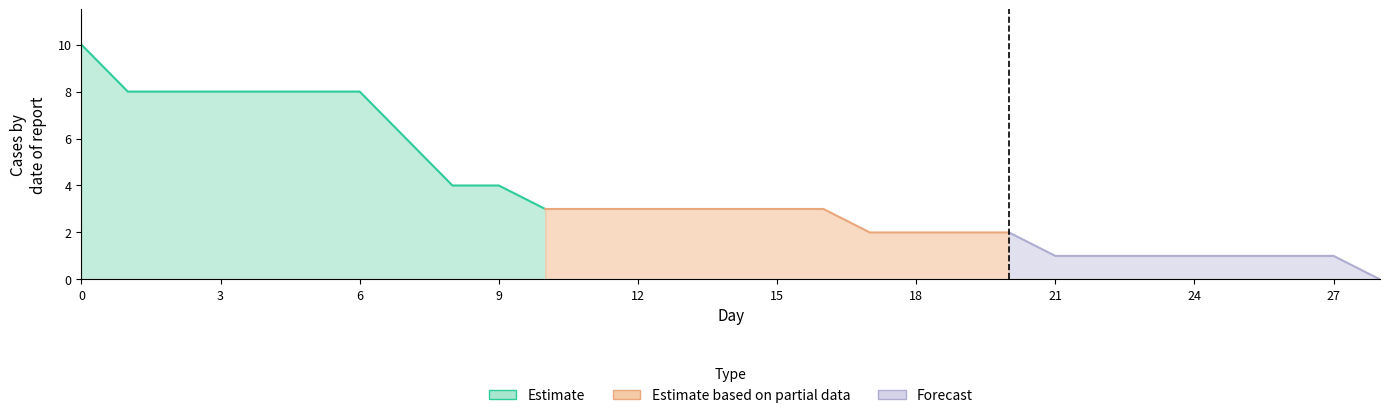

How many values are below 3?

12